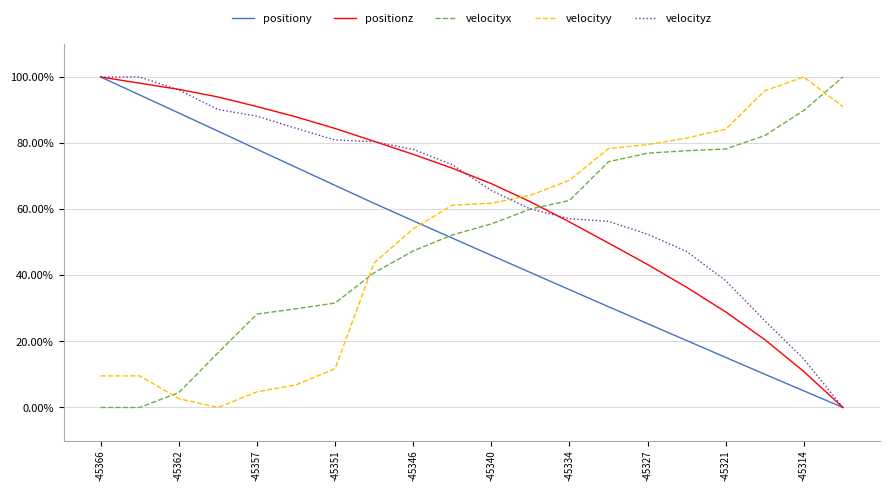

What is the maximum value shown in the chart?

100.0